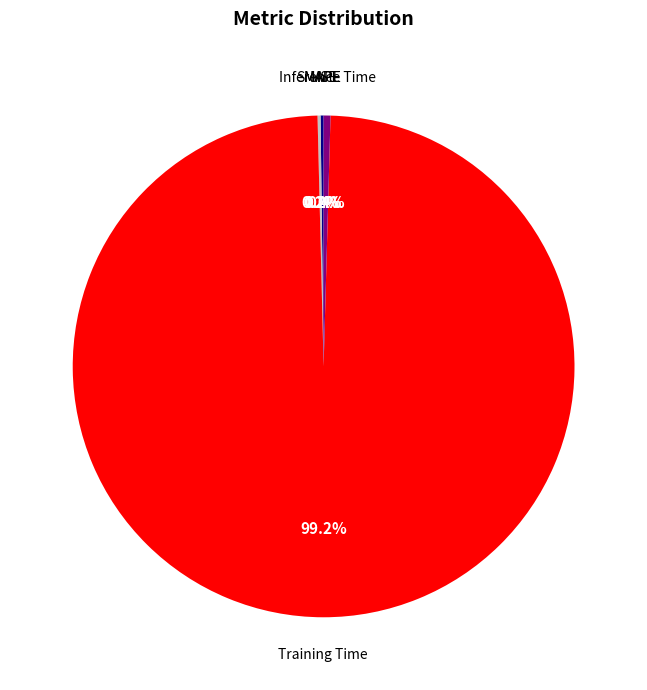

Is there a majority slice in this chart?

Yes